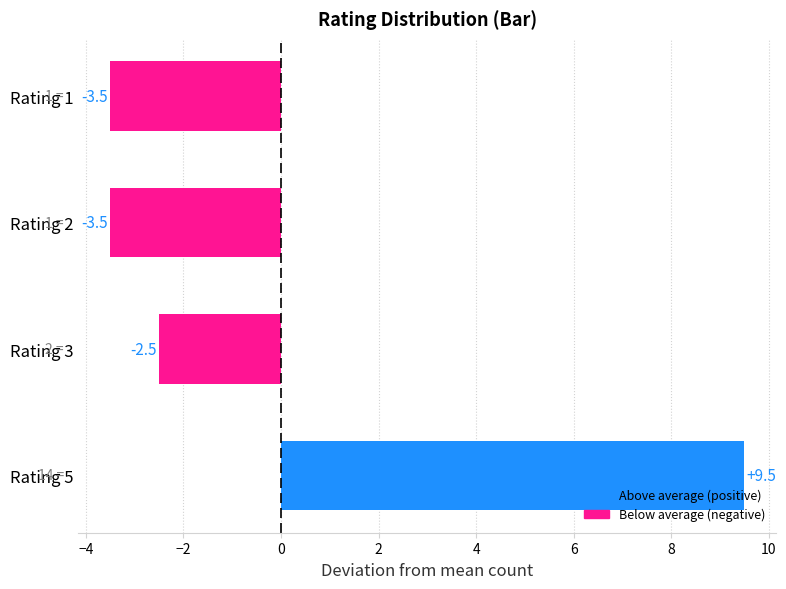

The value at Rating 2 is -0.7. True or false?

False